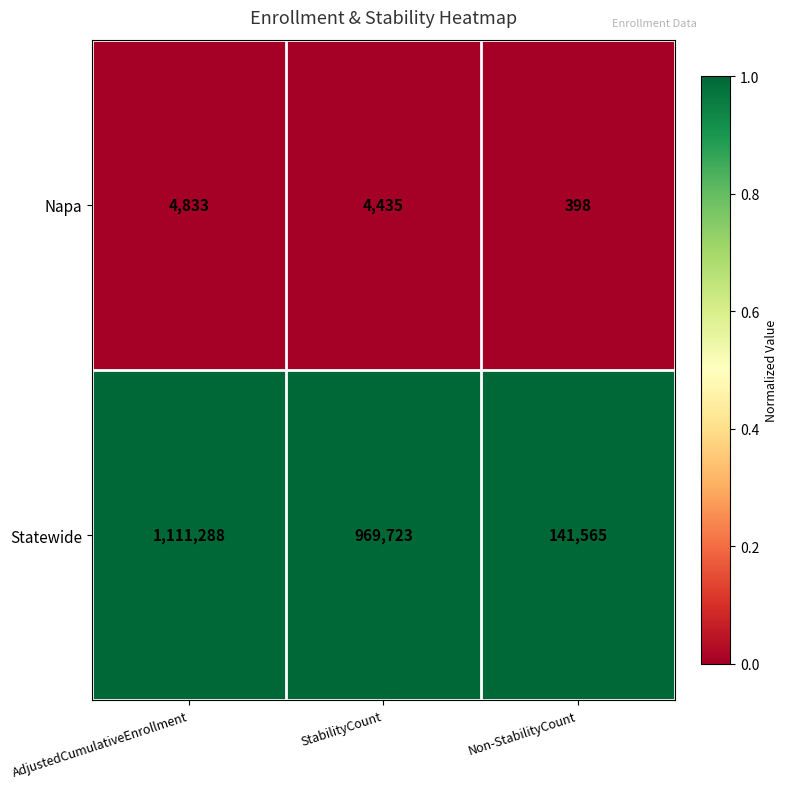

Which series has the largest total across all categories?

Statewide